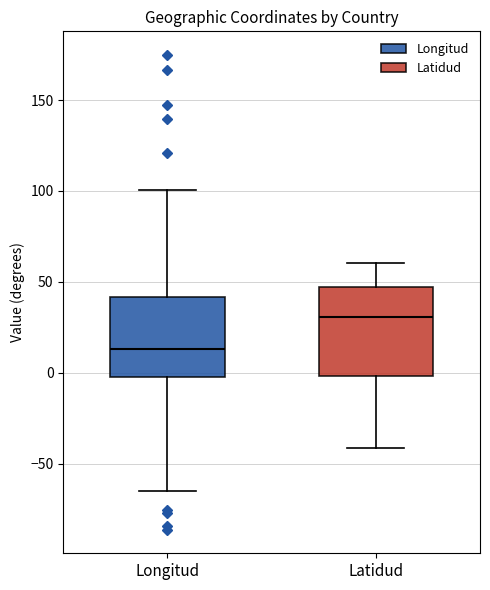

Which box is the tallest, from its lower edge to its upper edge?

Latidud